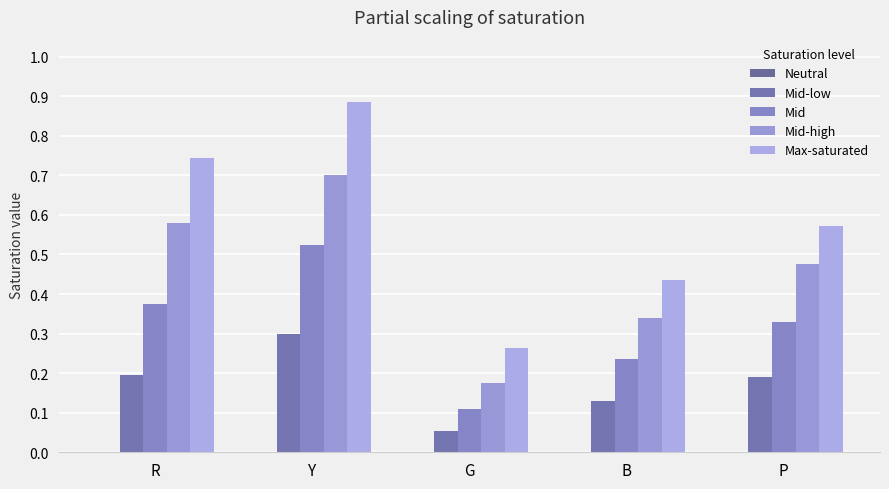

Which label corresponds to the largest value in the chart?

Y